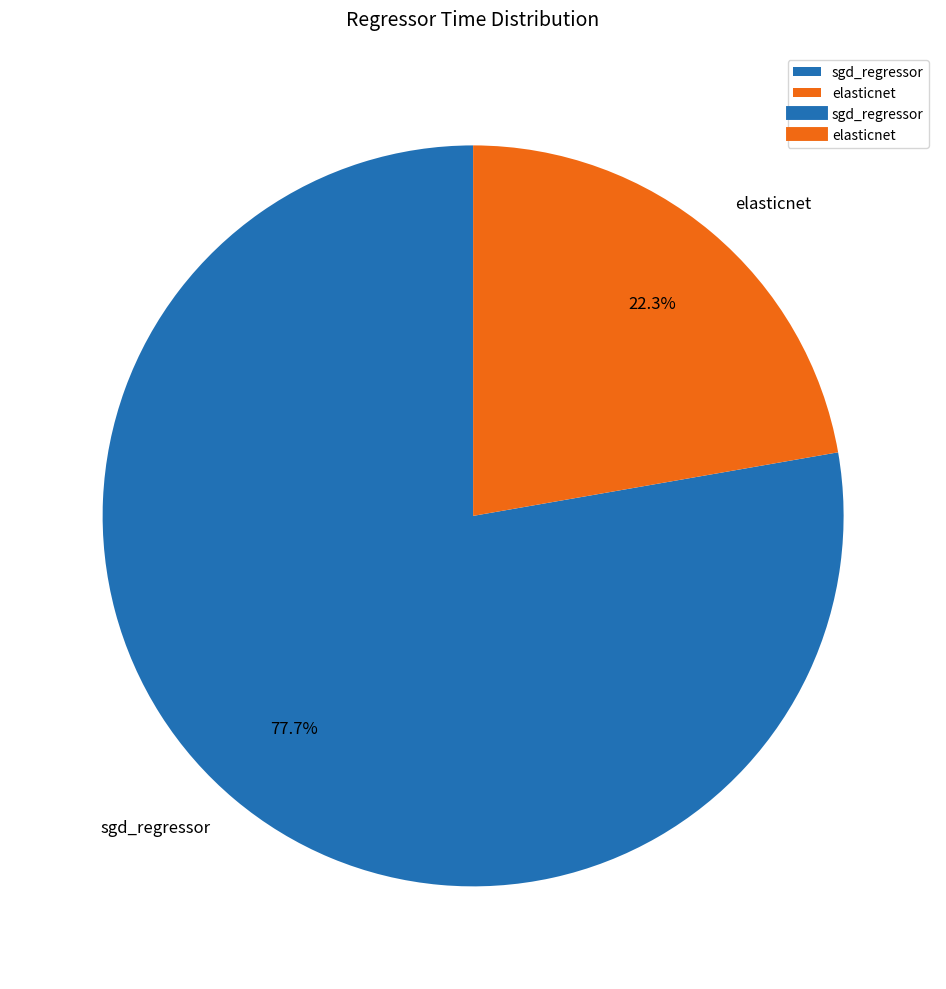

Which slice is the largest?

sgd_regressor